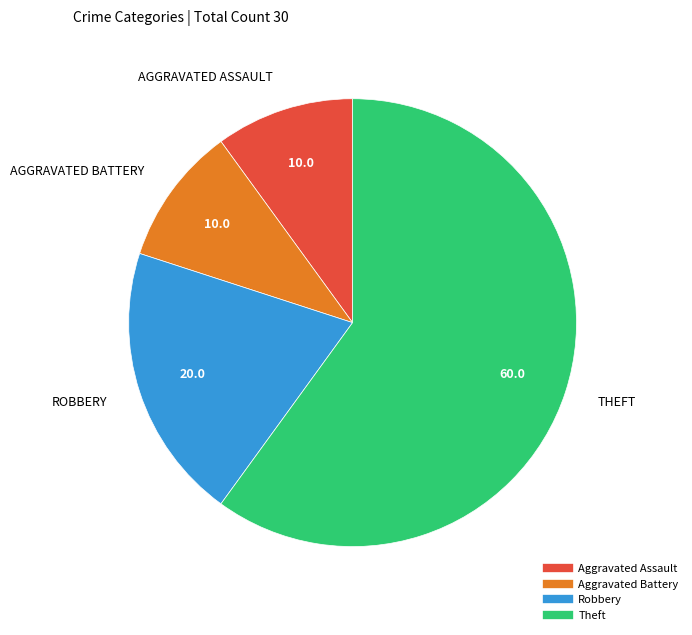

What is the largest slice in the pie chart?

Theft